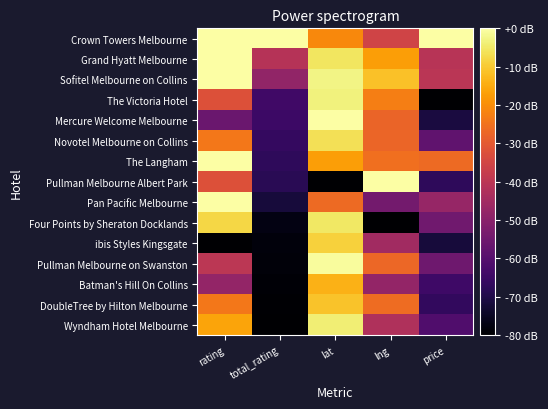

Reading left to right, transcribe all the data shown in this chart.

Crown Towers Melbourne: rating=-0.0	total_rating=-0.0	lat=-20.6	lng=-35.4	price=-0.0
Grand Hyatt Melbourne: rating=-0.0	total_rating=-41.0	lat=-5.4	lng=-17.1	price=-40.9
Sofitel Melbourne on Collins: rating=-0.0	total_rating=-48.3	lat=-2.6	lng=-11.5	price=-40.2
The Victoria Hotel: rating=-32.0	total_rating=-64.3	lat=-3.3	lng=-22.8	price=-80.0
Mercure Welcome Melbourne: rating=-56.0	total_rating=-64.9	lat=-0.0	lng=-27.7	price=-71.0
Novotel Melbourne on Collins: rating=-24.0	total_rating=-66.3	lat=-6.4	lng=-27.3	price=-57.9
The Langham: rating=-0.0	total_rating=-67.3	lat=-17.1	lng=-25.5	price=-26.3
Pullman Melbourne Albert Park: rating=-32.0	total_rating=-68.2	lat=-80.0	lng=-0.0	price=-67.4
Pan Pacific Melbourne: rating=-0.0	total_rating=-71.7	lat=-26.5	lng=-54.3	price=-47.3
Four Points by Sheraton Docklands: rating=-8.0	total_rating=-77.5	lat=-5.0	lng=-80.0	price=-54.8
ibis Styles Kingsgate: rating=-80.0	total_rating=-78.4	lat=-9.0	lng=-45.3	price=-71.7
Pullman Melbourne on Swanston: rating=-40.0	total_rating=-78.6	lat=-0.7	lng=-27.0	price=-55.0
Batman's Hill On Collins: rating=-48.0	total_rating=-79.2	lat=-13.8	lng=-47.9	price=-64.5
DoubleTree by Hilton Melbourne: rating=-24.0	total_rating=-79.5	lat=-11.0	lng=-26.1	price=-66.7
Wyndham Hotel Melbourne: rating=-16.0	total_rating=-80.0	lat=-3.8	lng=-42.3	price=-61.2